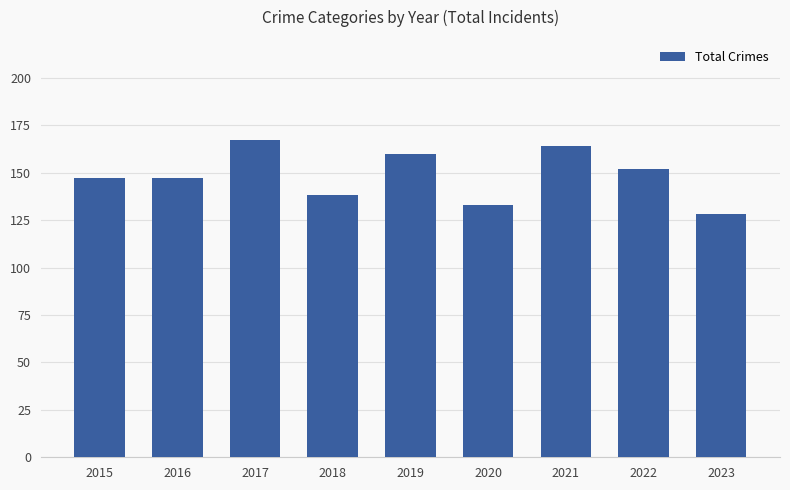

What is the value of the 7th bar from the left?

164